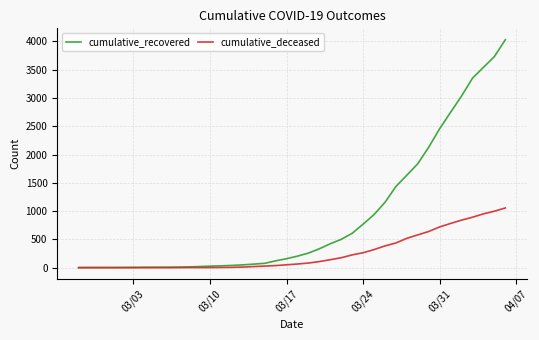

Which series has the widest spread of values?

cumulative_recovered